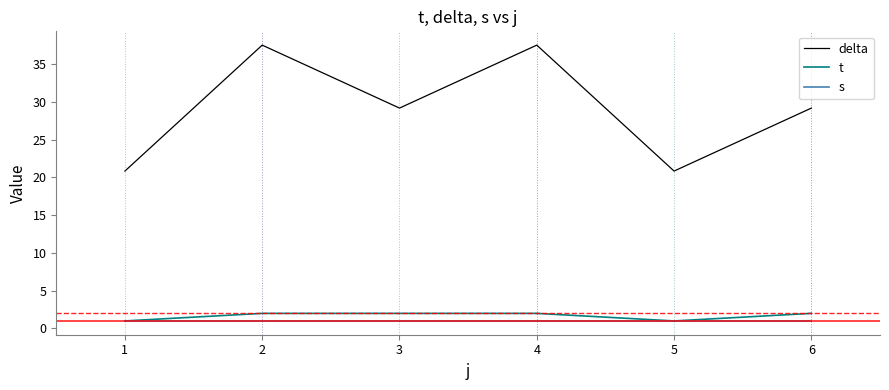

Rank the series at 3 from highest to lowest value.

delta, t, s